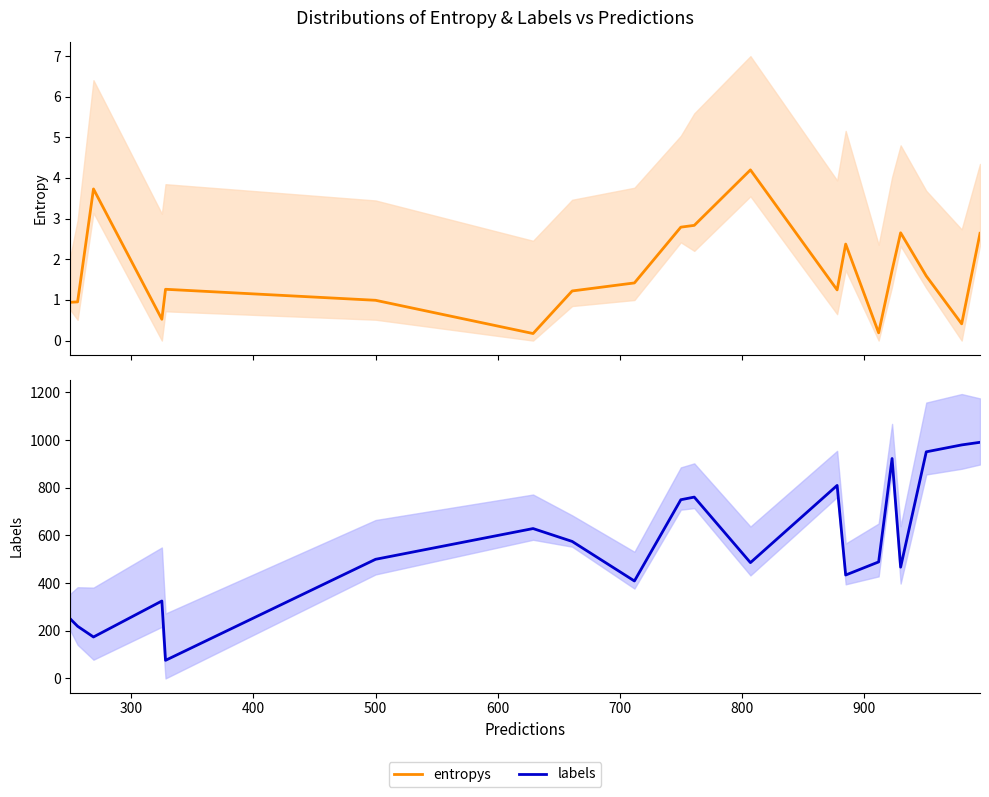

What is the average value of the entropys series?

1.7